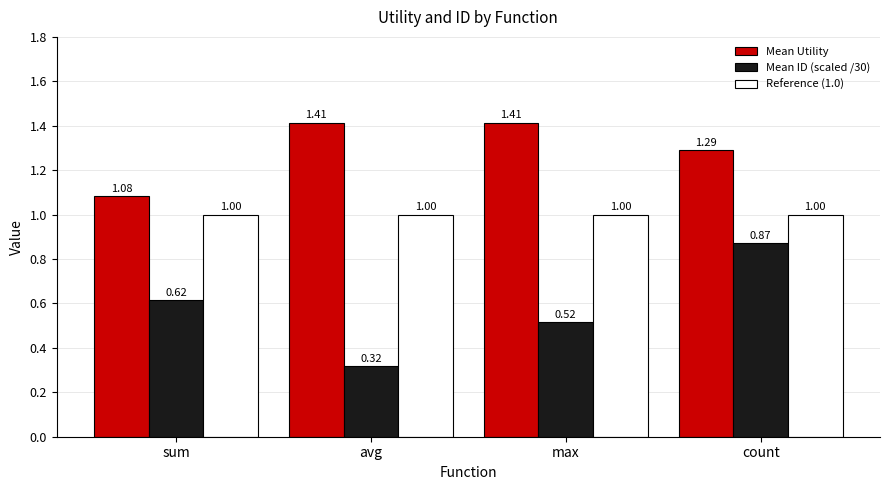

Which category has the lowest value across all series?

avg